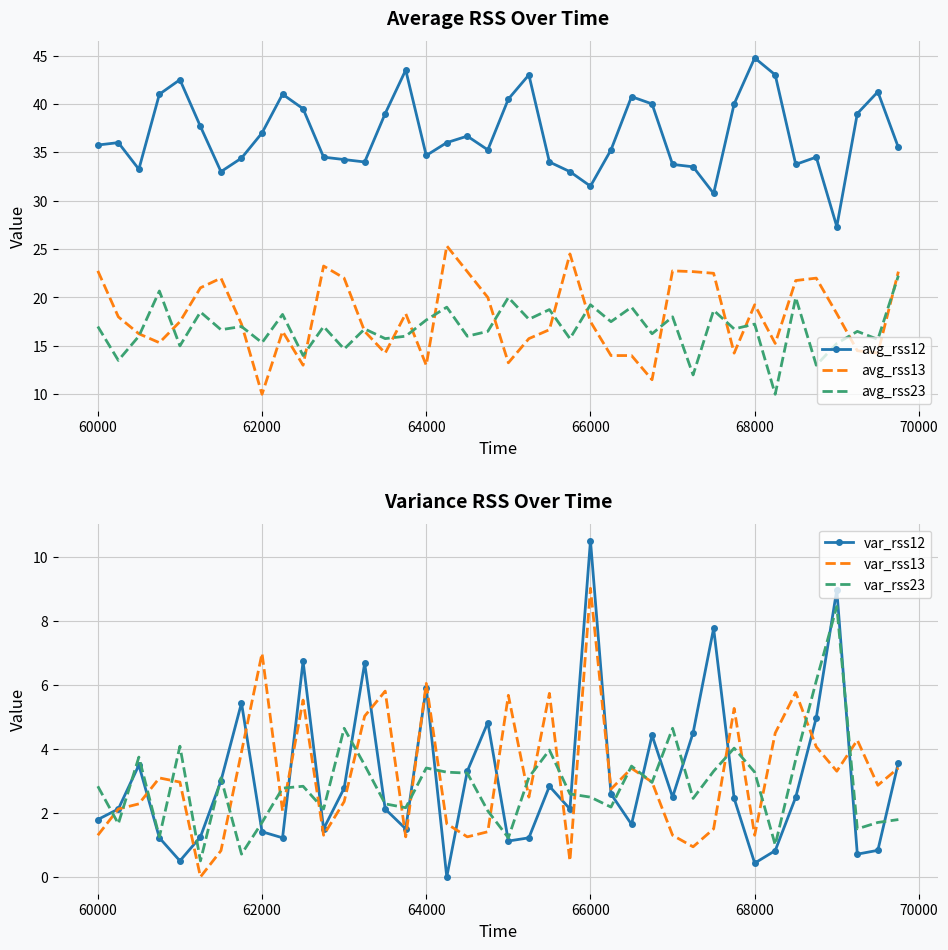

How many lines are shown in the chart?

6